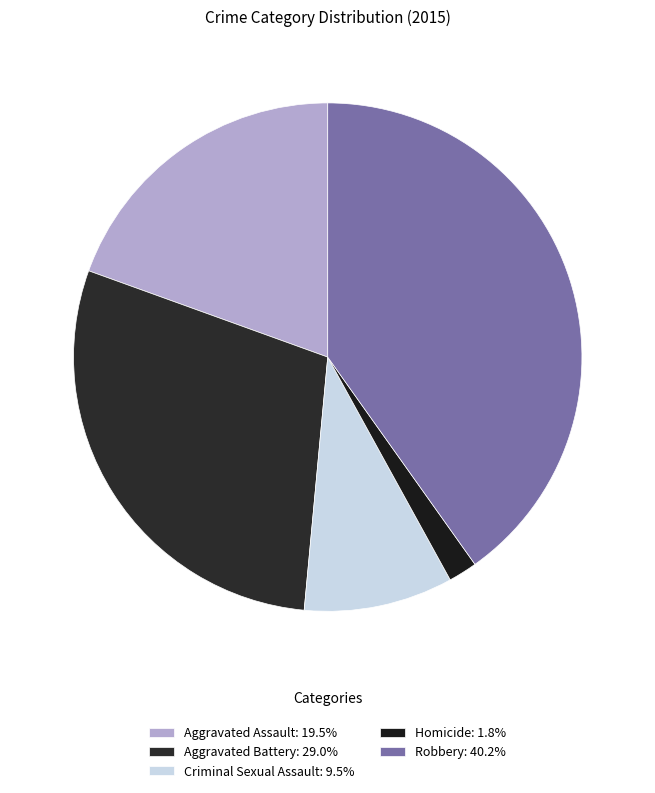

How much of the chart is everything except Aggravated Assault?

80.5%